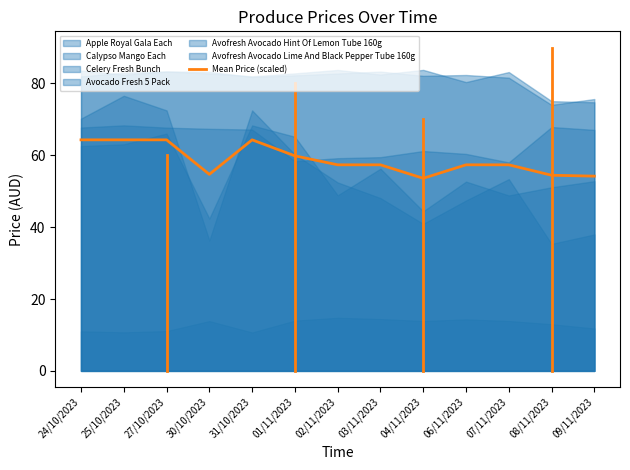

What is the label of the 5th point from the right?

04/11/2023